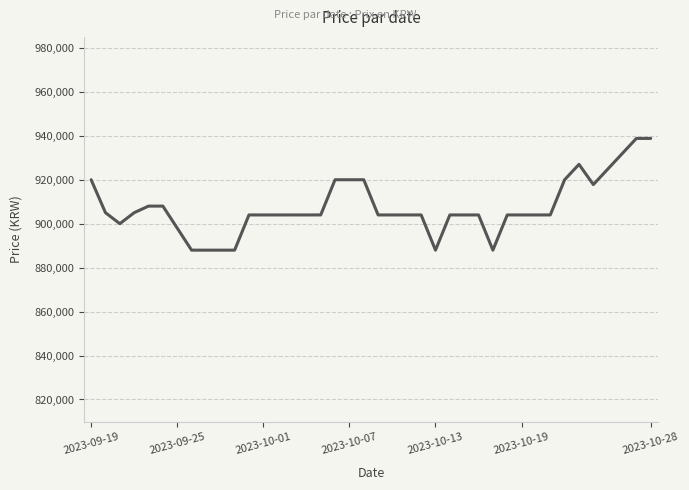

What is the minimum value shown in the chart?

887960